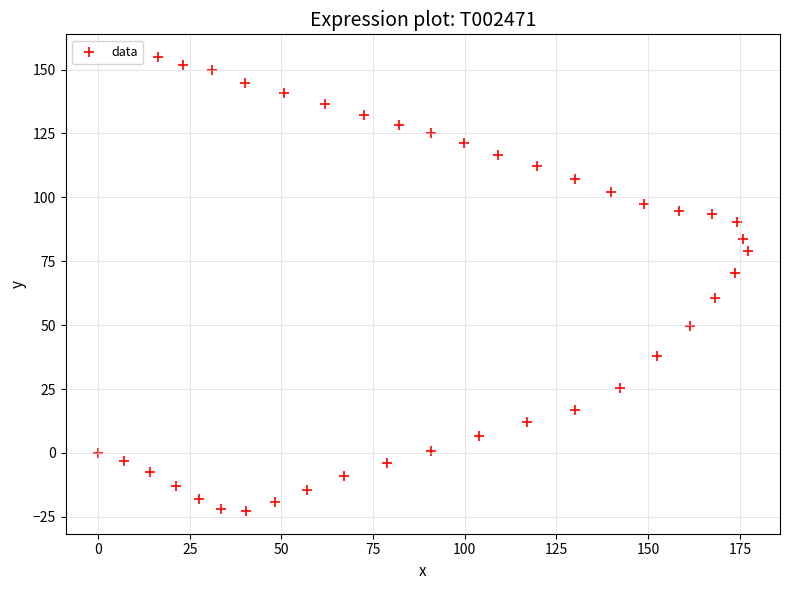

What is the range of Y values (max minus min)?

177.6